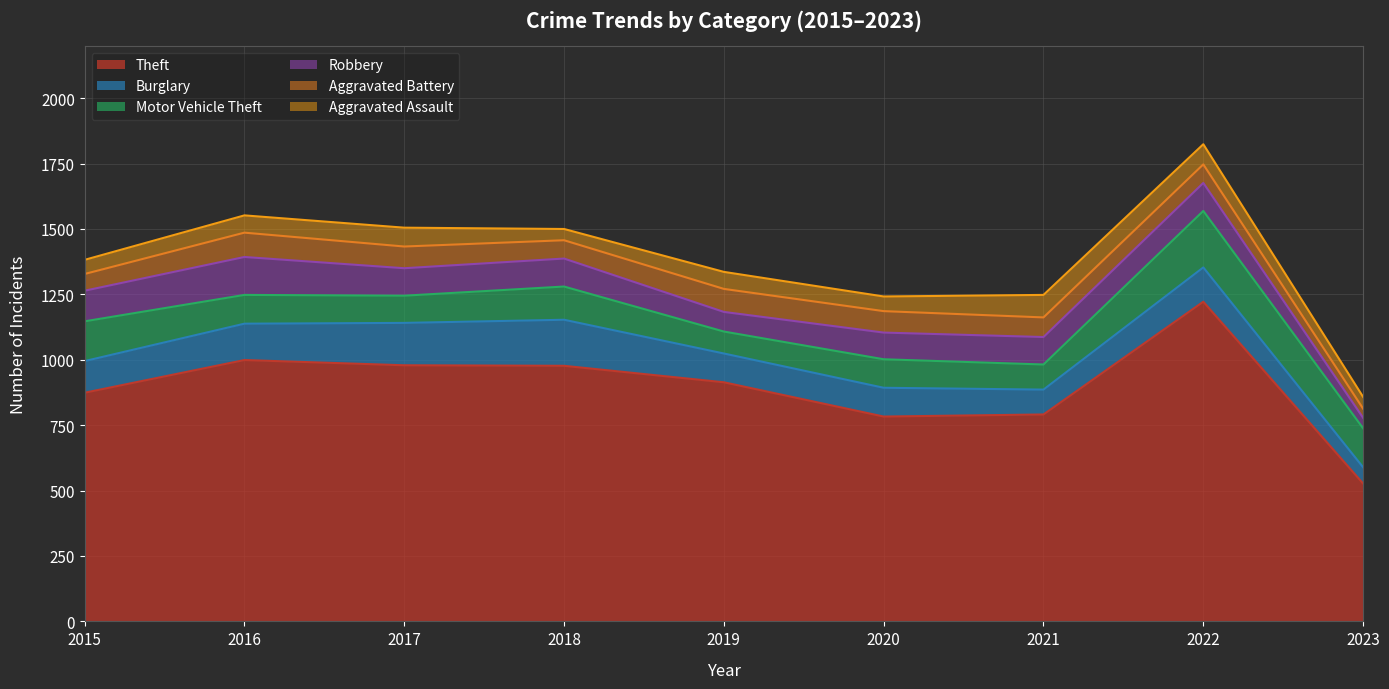

What is the value of the Burglary point at the 5th from the left?

110